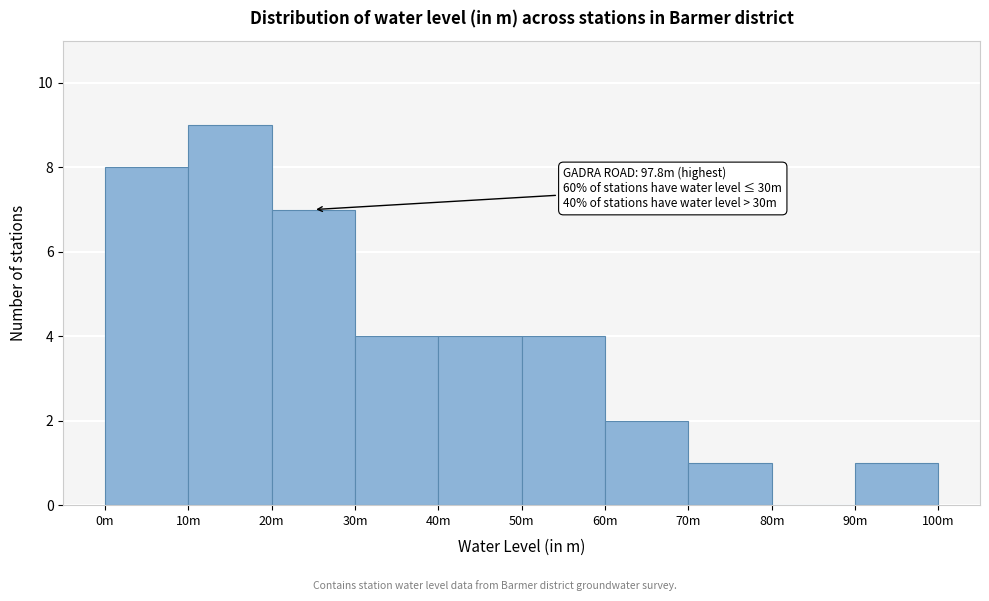

Reading left to right, list all the values displayed in this chart.

0m=8	10m=9	20m=7	30m=4	40m=4	50m=4	60m=2	70m=1	80m=0	90m=1